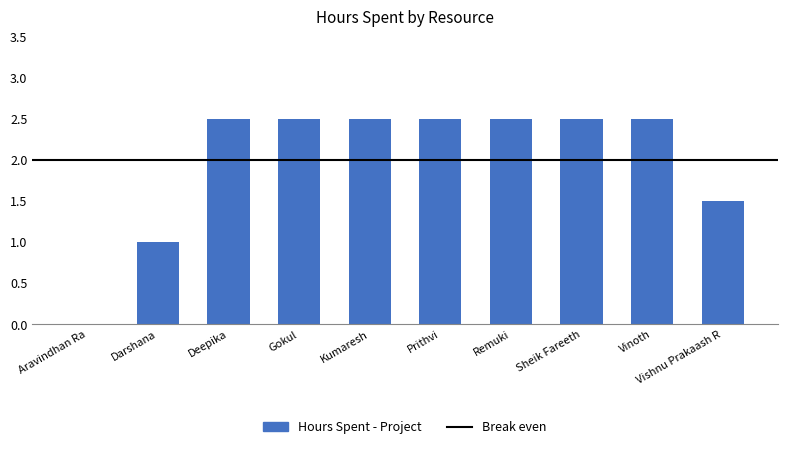

Approximately how many times larger is the value at Prithvi compared to Vishnu Prakaash R?

1.7